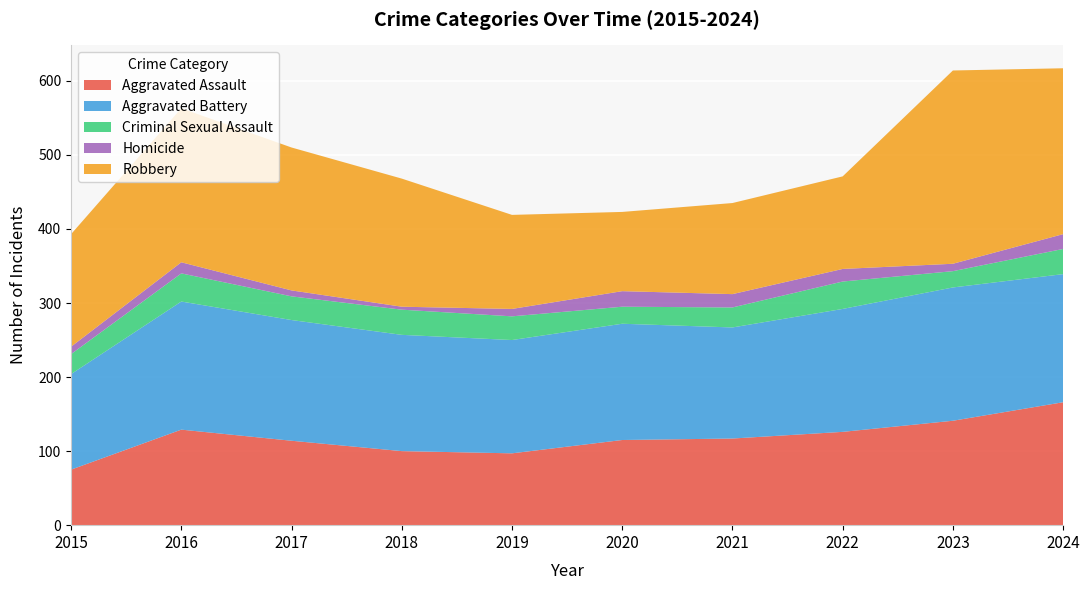

Reading right to left, what are all the values shown in this chart?

Aggravated Assault: 166	141	126	117	115	97	100	114	129	75
Aggravated Battery: 173	180	166	150	157	153	157	163	173	129
Criminal Sexual Assault: 34	22	37	27	23	32	34	32	38	27
Homicide: 20	10	17	18	21	10	4	8	15	10
Robbery: 224	261	125	123	107	127	173	193	208	152